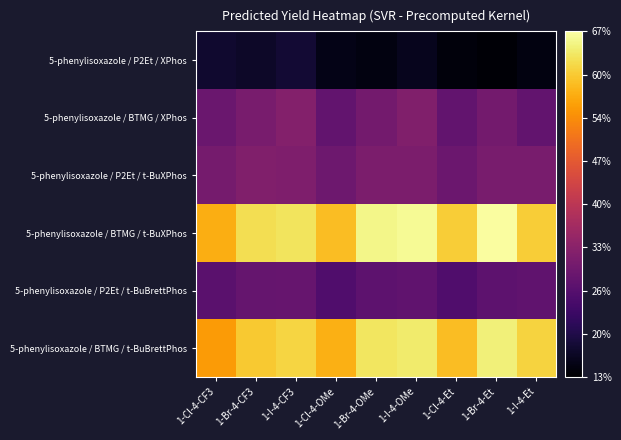

At which category is the sum across all series the highest?

1-I-4-OMe